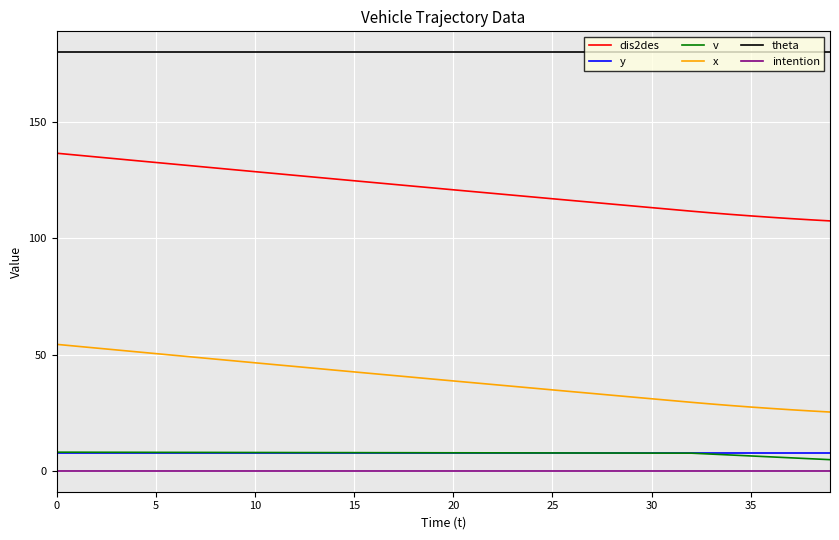

True or false: dis2des and y intersect in this chart.

False